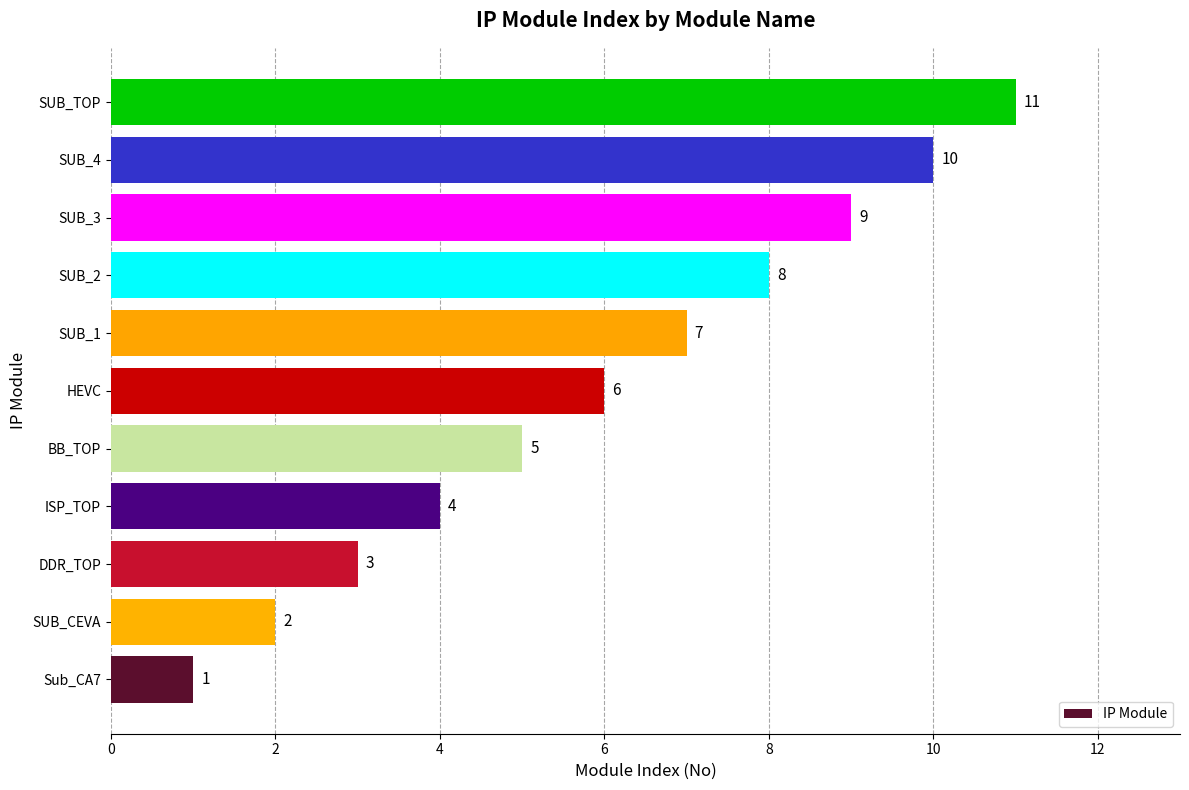

At which category does the chart reach its peak across all series?

SUB_TOP